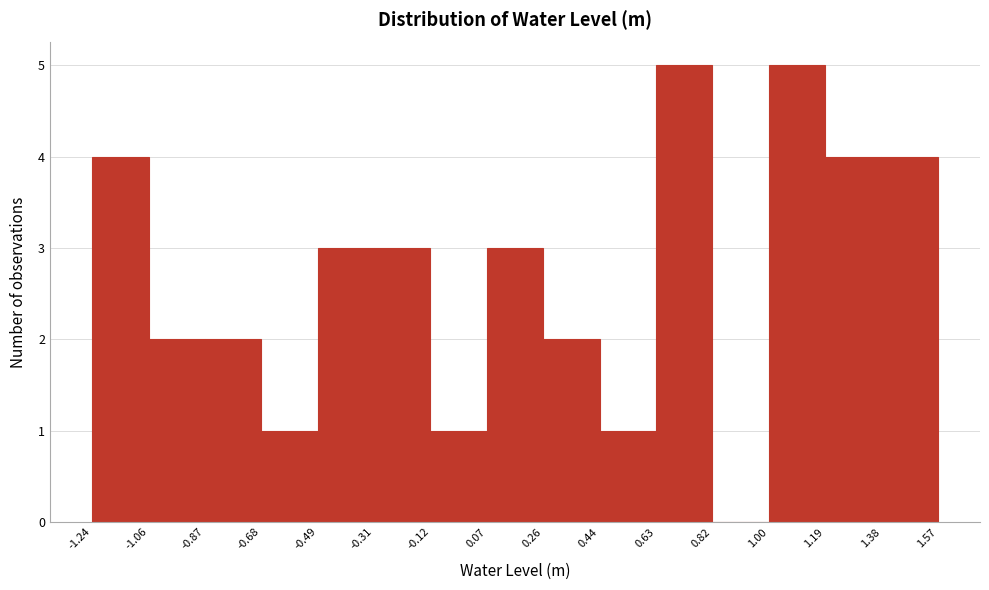

What is the height of the bar covering 0.63 to 0.82 on the x-axis? The values are not printed on the chart, so give them approximately, as read against the axis.

5